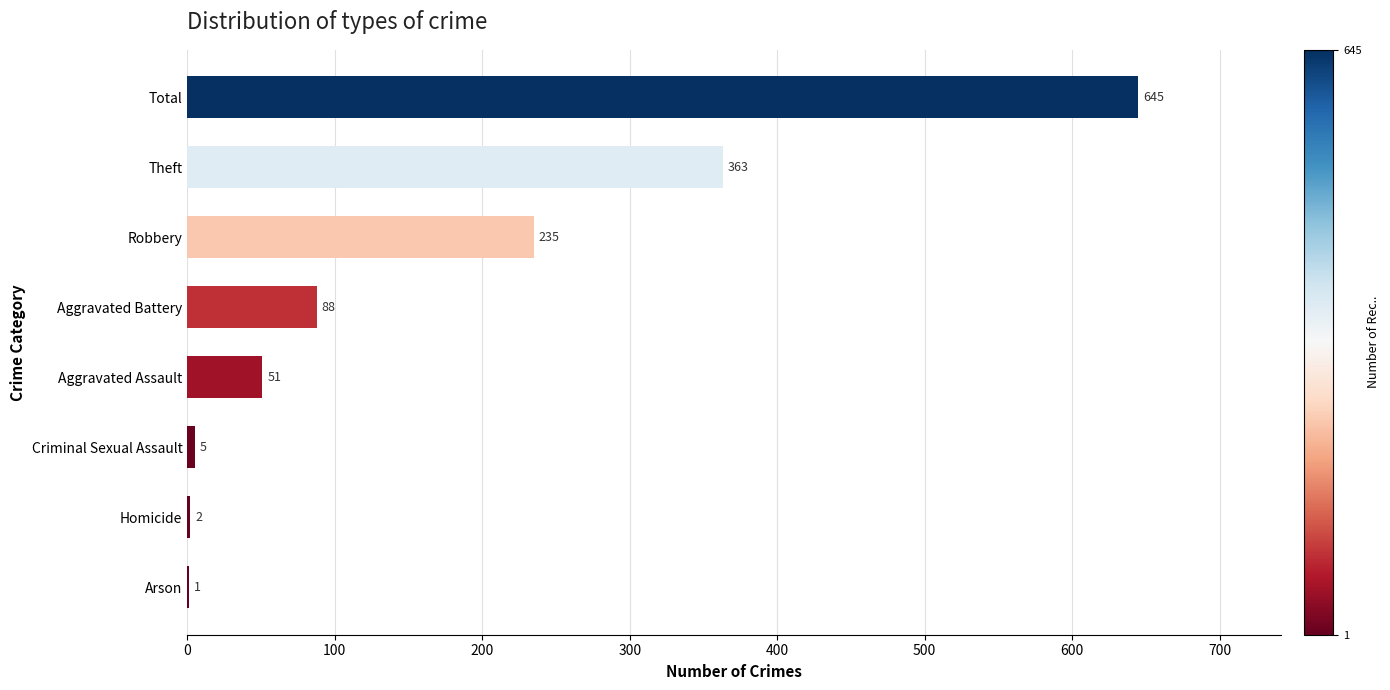

Does the chart contain stacked bars?

No